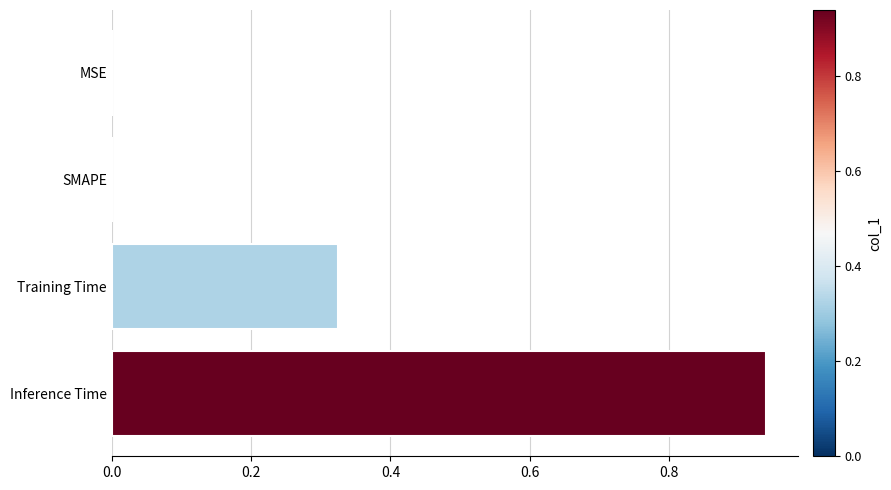

What is the change in value from MSE to Training Time?

+0.3